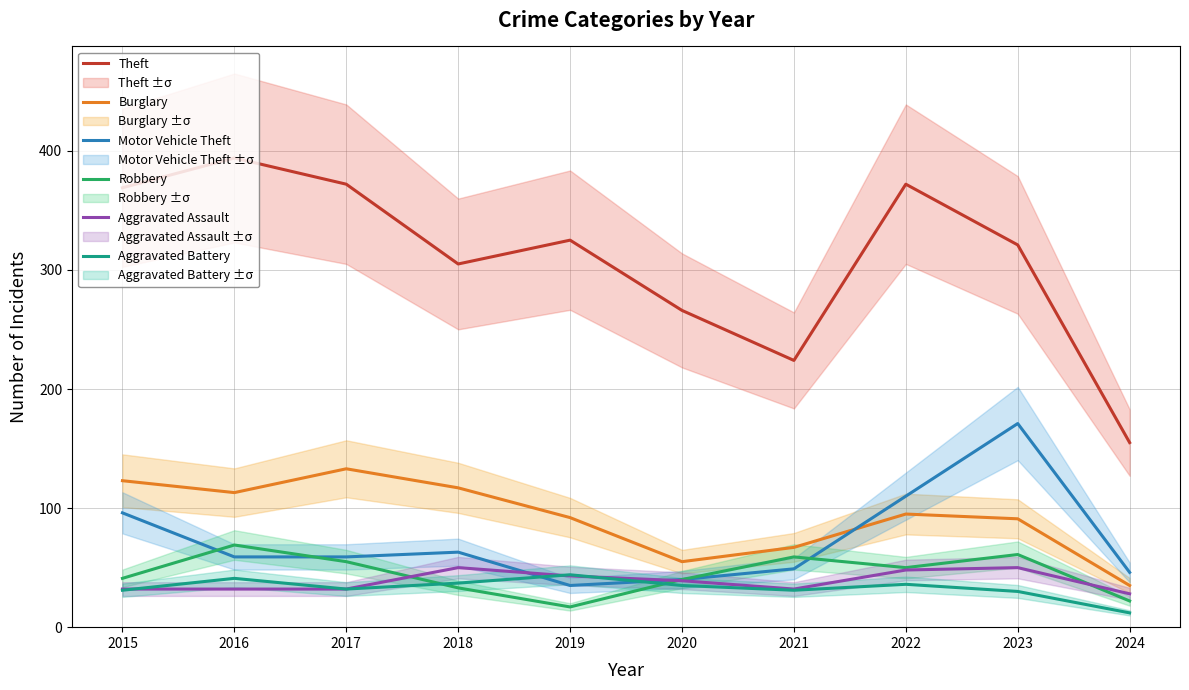

Where does the Burglary series first go above 95?

2015